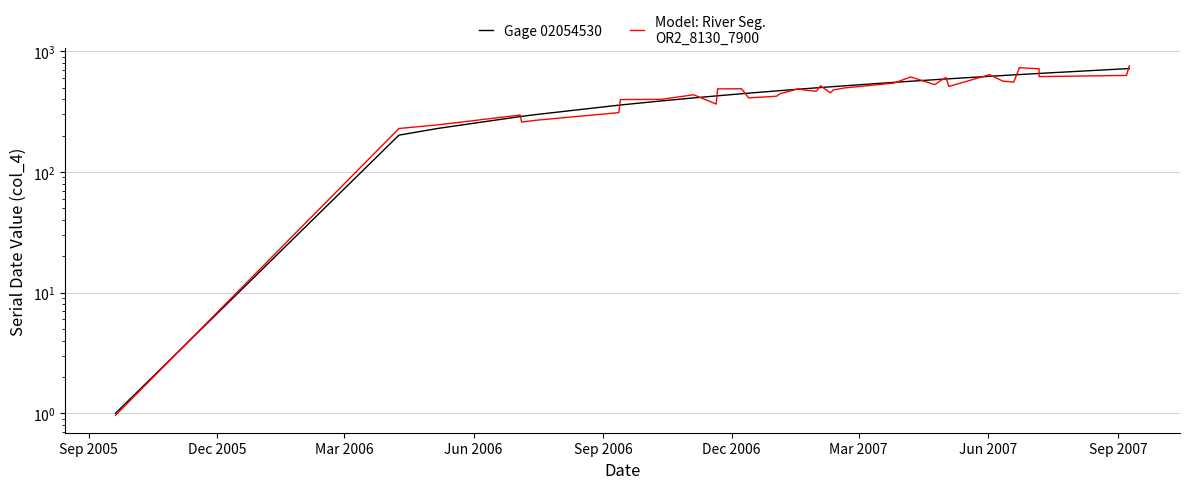

How many data points in Gage 02054530 are above 498?

19